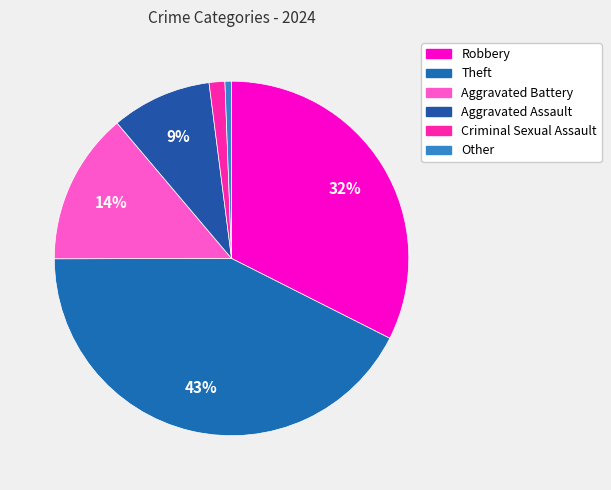

Is the sum of Theft and Other greater than half?

No